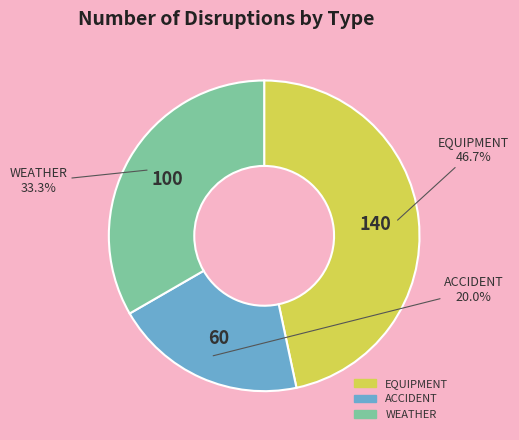

Which slice is the smallest?

ACCIDENT